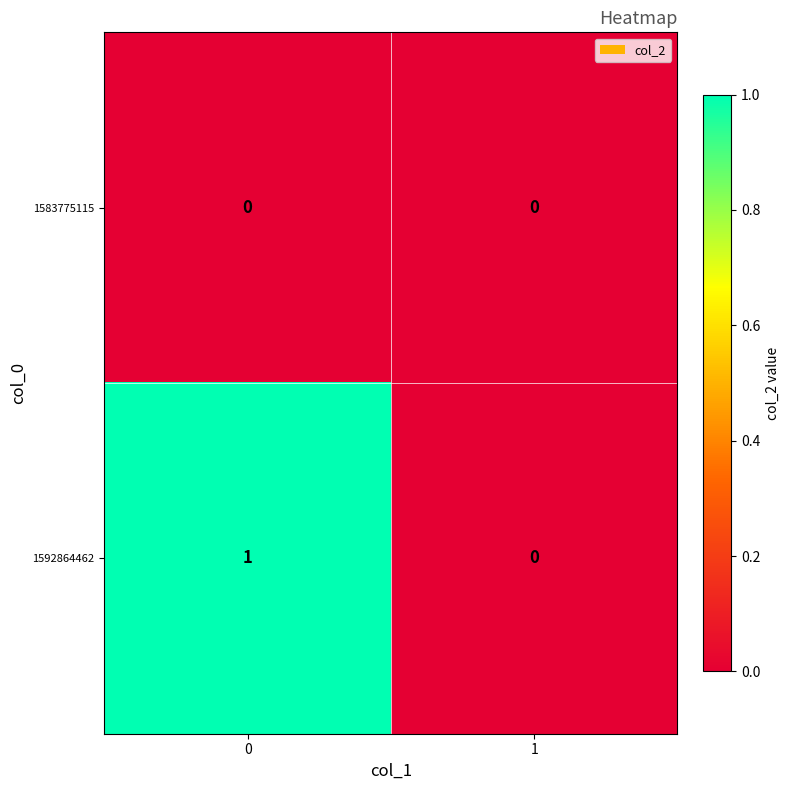

Reading right to left, transcribe all the data shown in this chart.

1583775115: 1=0	0=0
1592864462: 1=0	0=1